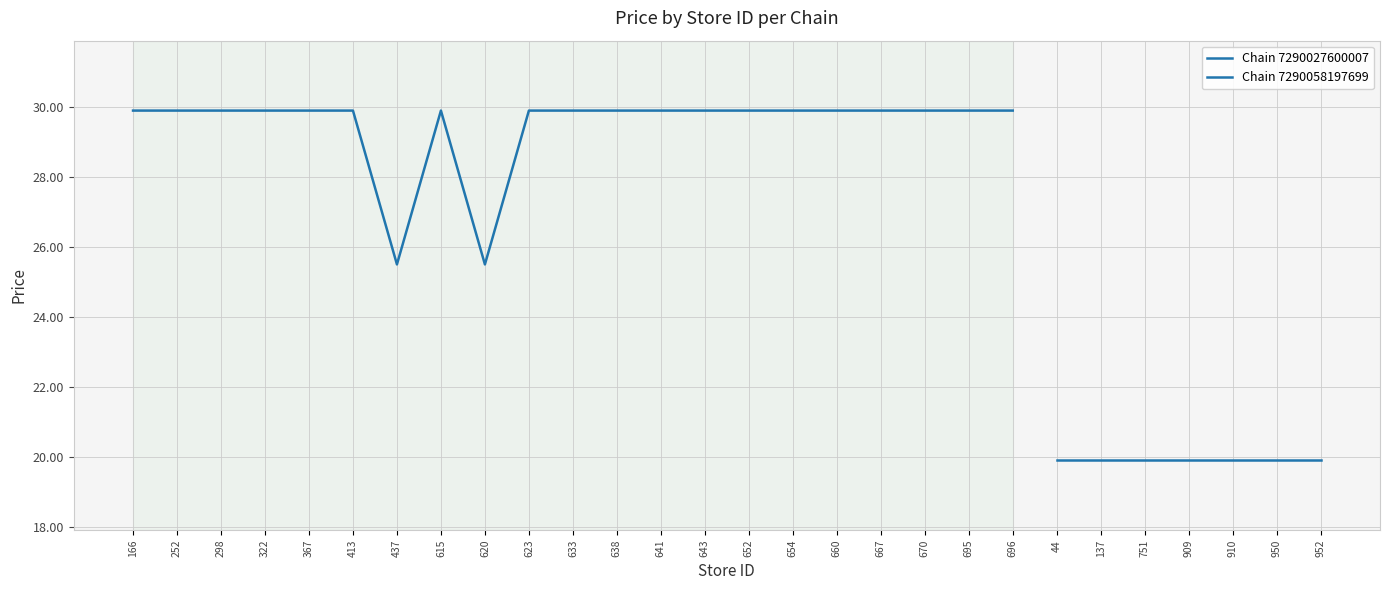

Which has a higher value, 667 or 696?

667